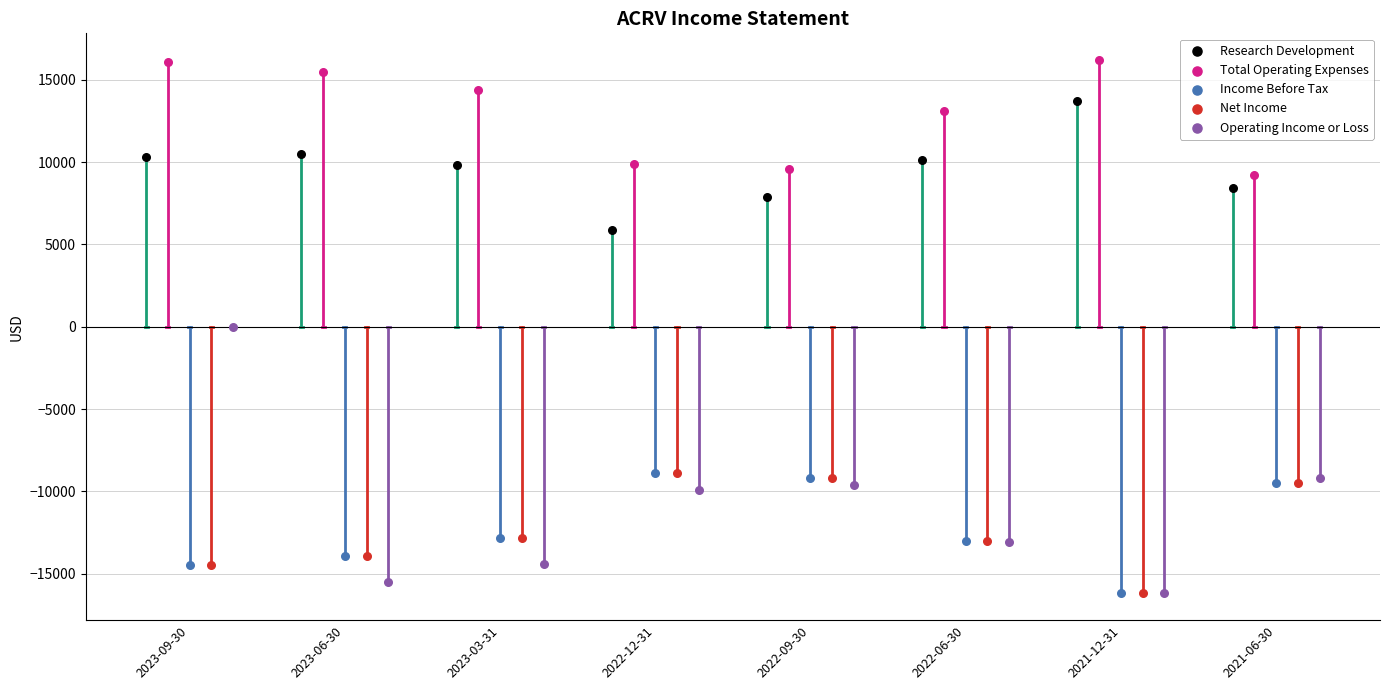

Which series has the largest Y range (max minus min)?

Operating Income or Loss